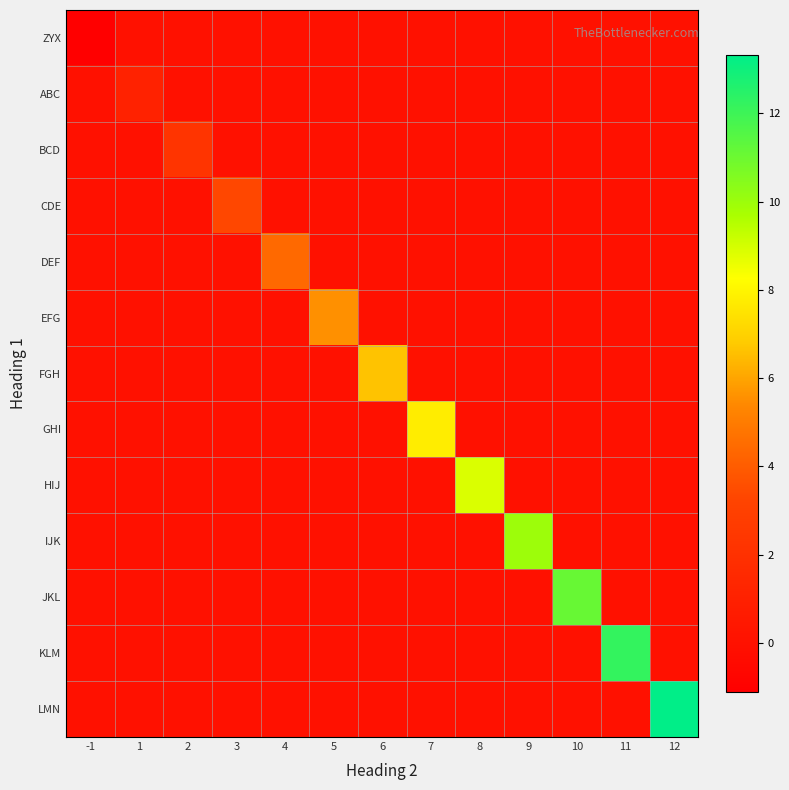

Reading left to right, transcribe all the data shown in this chart.

ZYX: -1=-1.1	1=0.0	2=0.0	3=0.0	4=0.0	5=0.0	6=0.0	7=0.0	8=0.0	9=0.0	10=0.0	11=0.0	12=0.0
ABC: -1=0.0	1=1.1	2=0.0	3=0.0	4=0.0	5=0.0	6=0.0	7=0.0	8=0.0	9=0.0	10=0.0	11=0.0	12=0.0
BCD: -1=0.0	1=0.0	2=2.2	3=0.0	4=0.0	5=0.0	6=0.0	7=0.0	8=0.0	9=0.0	10=0.0	11=0.0	12=0.0
CDE: -1=0.0	1=0.0	2=0.0	3=3.3	4=0.0	5=0.0	6=0.0	7=0.0	8=0.0	9=0.0	10=0.0	11=0.0	12=0.0
DEF: -1=0.0	1=0.0	2=0.0	3=0.0	4=4.4	5=0.0	6=0.0	7=0.0	8=0.0	9=0.0	10=0.0	11=0.0	12=0.0
EFG: -1=0.0	1=0.0	2=0.0	3=0.0	4=0.0	5=5.5	6=0.0	7=0.0	8=0.0	9=0.0	10=0.0	11=0.0	12=0.0
FGH: -1=0.0	1=0.0	2=0.0	3=0.0	4=0.0	5=0.0	6=6.7	7=0.0	8=0.0	9=0.0	10=0.0	11=0.0	12=0.0
GHI: -1=0.0	1=0.0	2=0.0	3=0.0	4=0.0	5=0.0	6=0.0	7=7.8	8=0.0	9=0.0	10=0.0	11=0.0	12=0.0
HIJ: -1=0.0	1=0.0	2=0.0	3=0.0	4=0.0	5=0.0	6=0.0	7=0.0	8=8.9	9=0.0	10=0.0	11=0.0	12=0.0
IJK: -1=0.0	1=0.0	2=0.0	3=0.0	4=0.0	5=0.0	6=0.0	7=0.0	8=0.0	9=10.0	10=0.0	11=0.0	12=0.0
JKL: -1=0.0	1=0.0	2=0.0	3=0.0	4=0.0	5=0.0	6=0.0	7=0.0	8=0.0	9=0.0	10=11.1	11=0.0	12=0.0
KLM: -1=0.0	1=0.0	2=0.0	3=0.0	4=0.0	5=0.0	6=0.0	7=0.0	8=0.0	9=0.0	10=0.0	11=12.2	12=0.0
LMN: -1=0.0	1=0.0	2=0.0	3=0.0	4=0.0	5=0.0	6=0.0	7=0.0	8=0.0	9=0.0	10=0.0	11=0.0	12=13.3